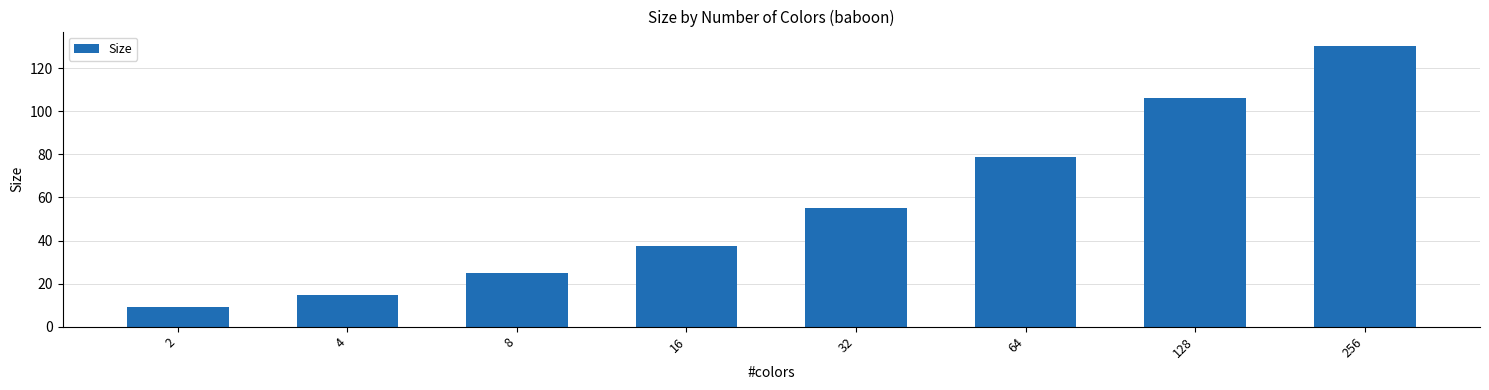

What is the maximum value shown in the chart?

130.5